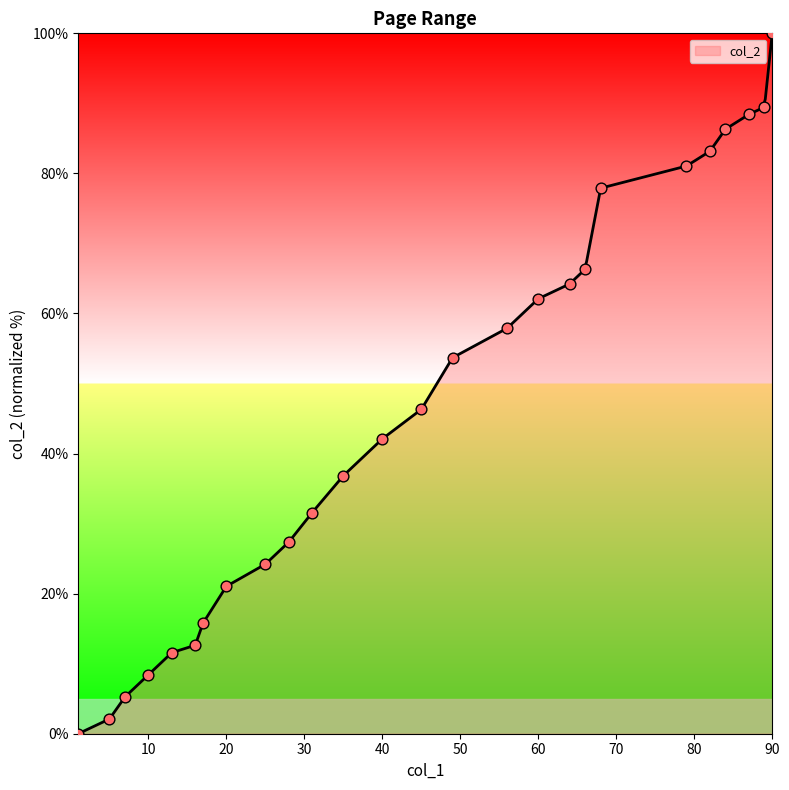

Approximately how many times larger is the value at 17 compared to 5?

7.5